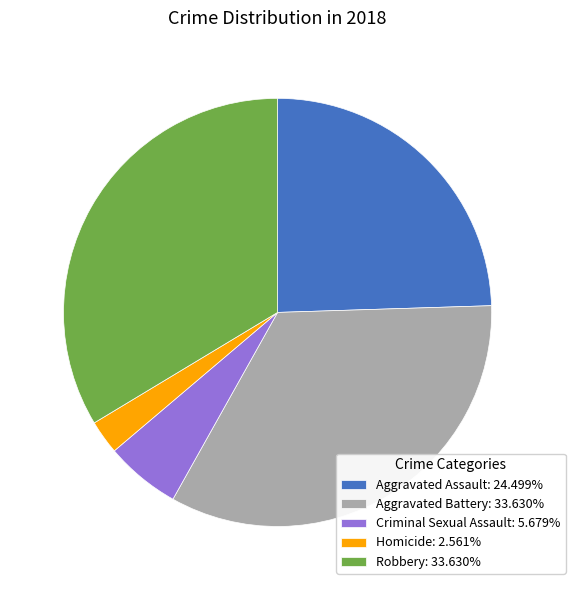

Is the sum of Aggravated Assault: 24.499% and Aggravated Battery: 33.630% greater than half?

Yes